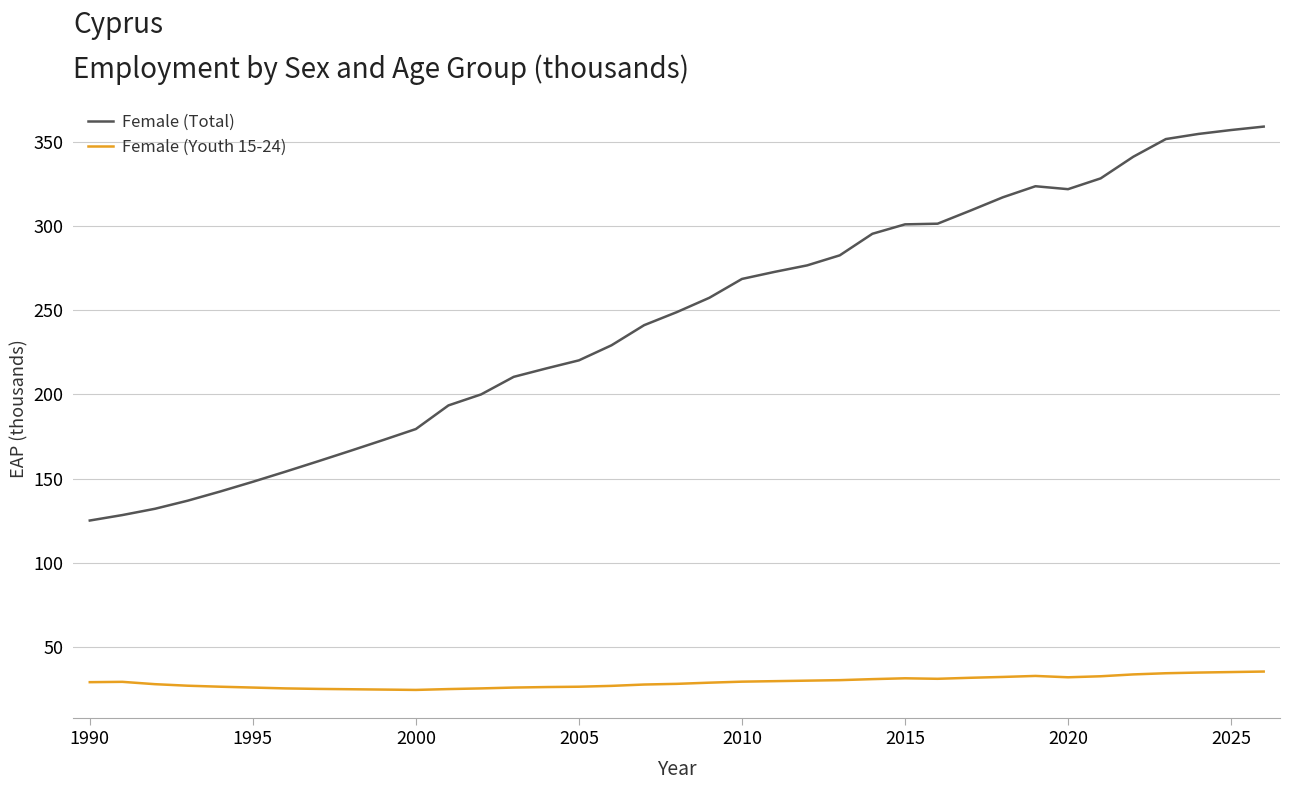

List the series in order of their overall mean, highest first.

Female (Total), Female (Youth 15-24)